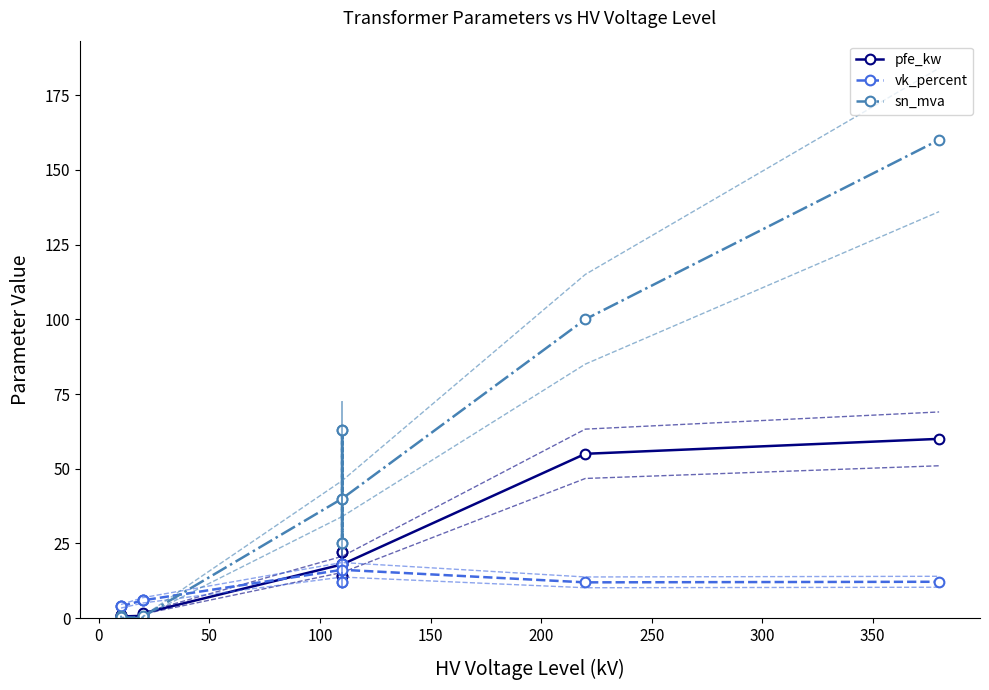

Is this an area chart (filled region under the line)?

No